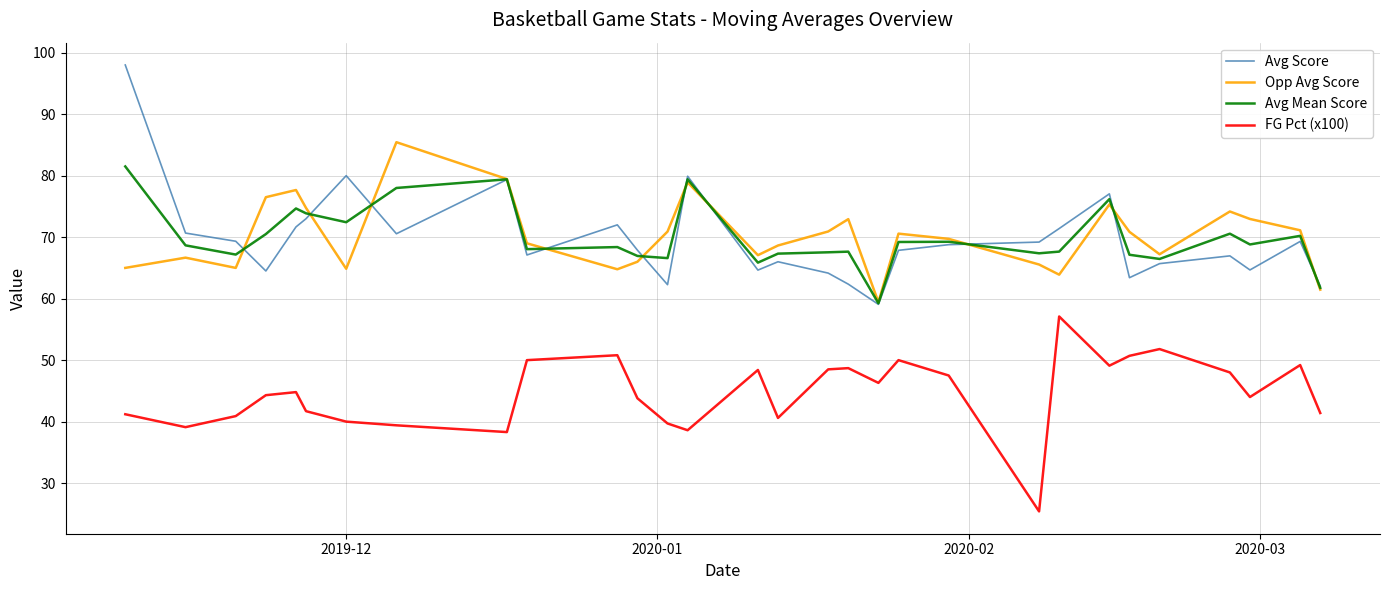

True or false: Avg Mean Score and FG Pct (x100) cross at least once.

False